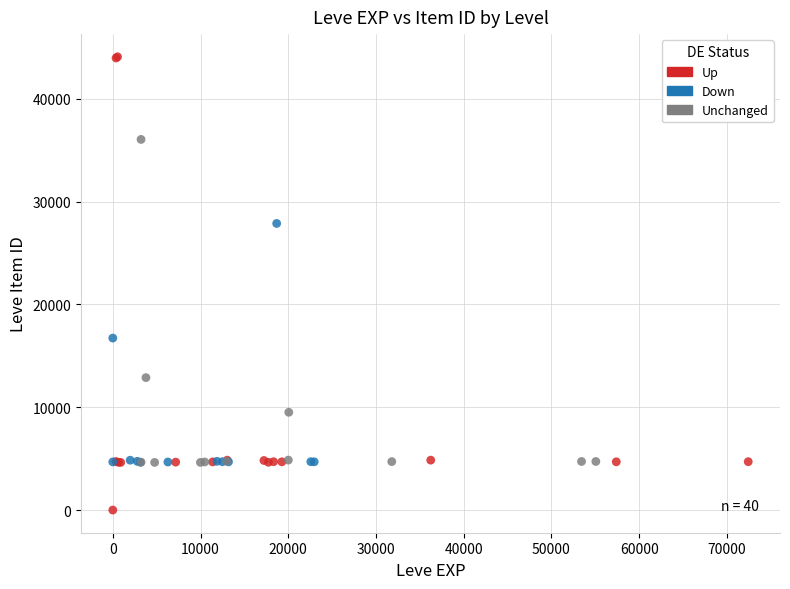

What are all the series names shown in the legend?

Up, Down, Unchanged